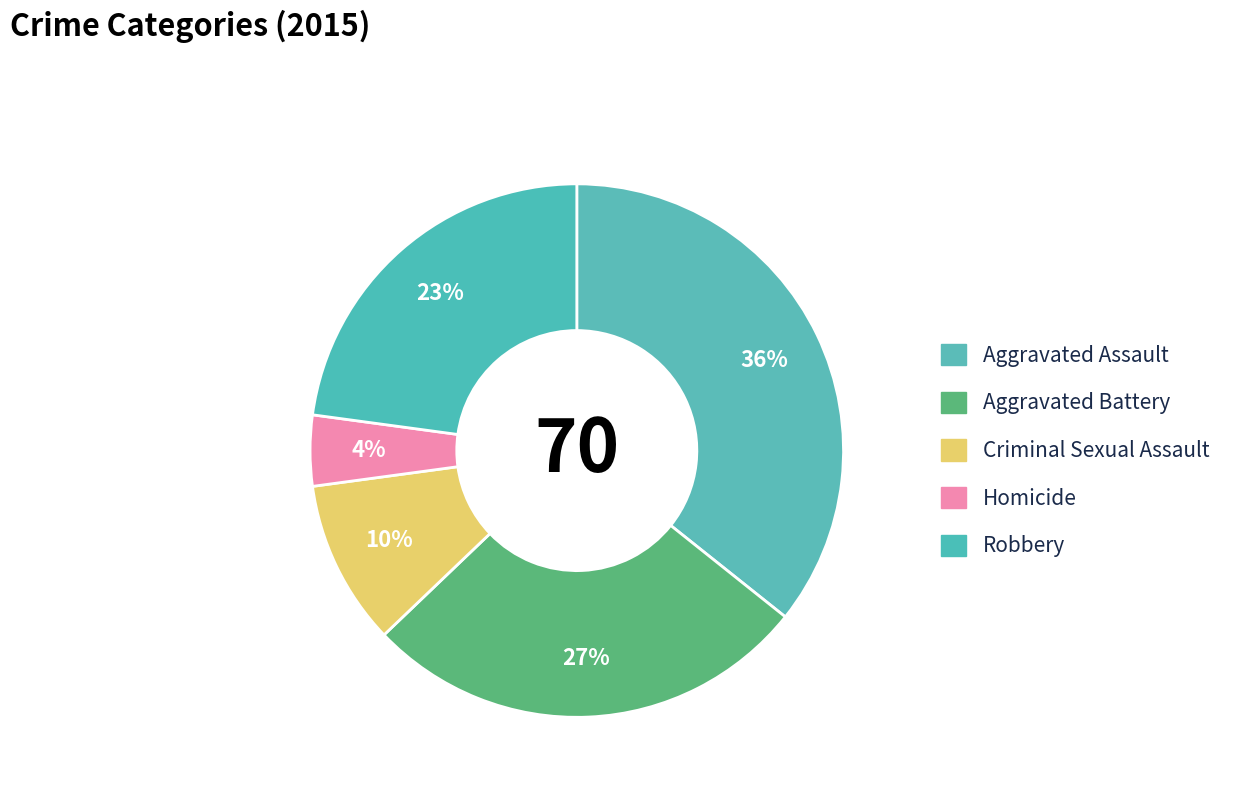

What percentage is the Homicide slice, to the nearest percent?

4%